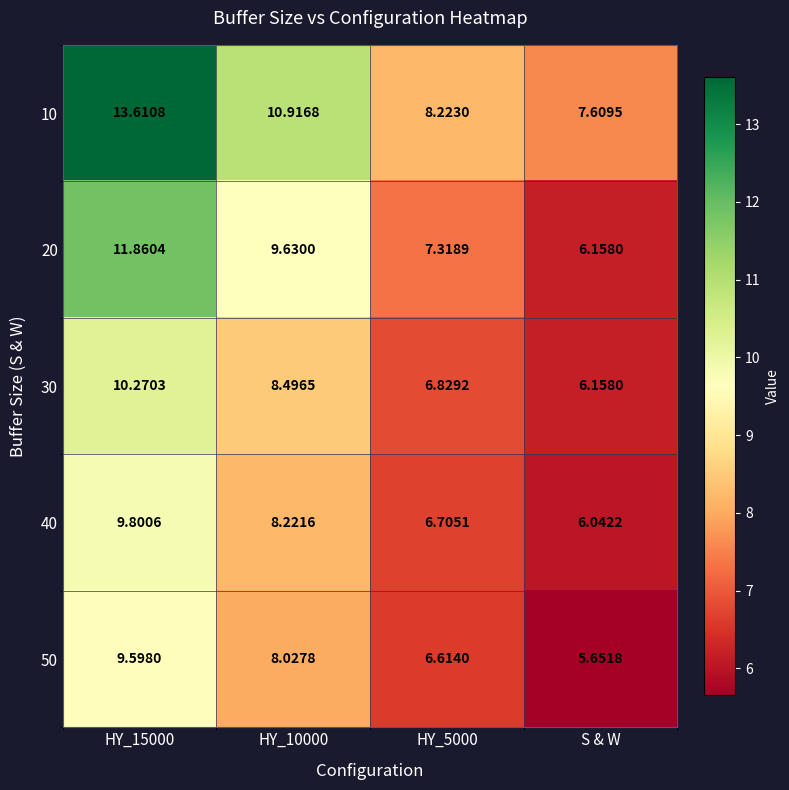

At which label does 20 reach its minimum?

S & W